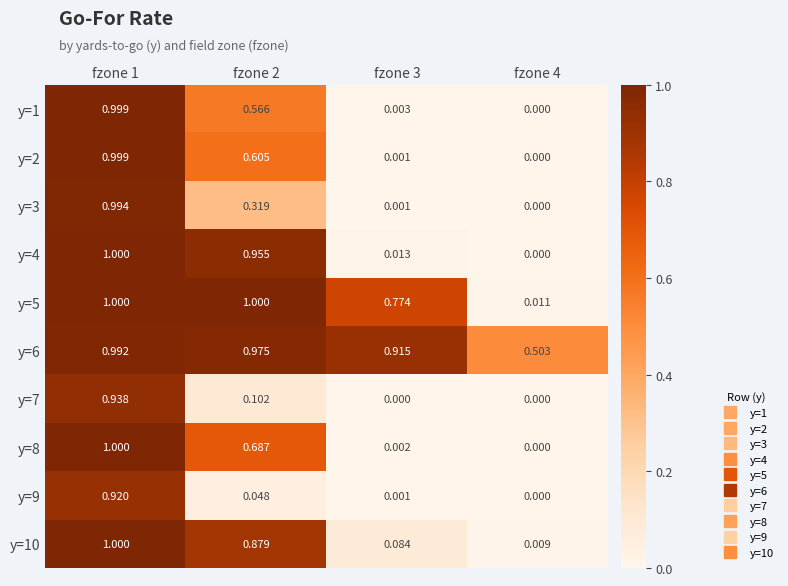

Is the value of y=4 at fzone 2 greater than the value of y=1 at fzone 3?

Yes